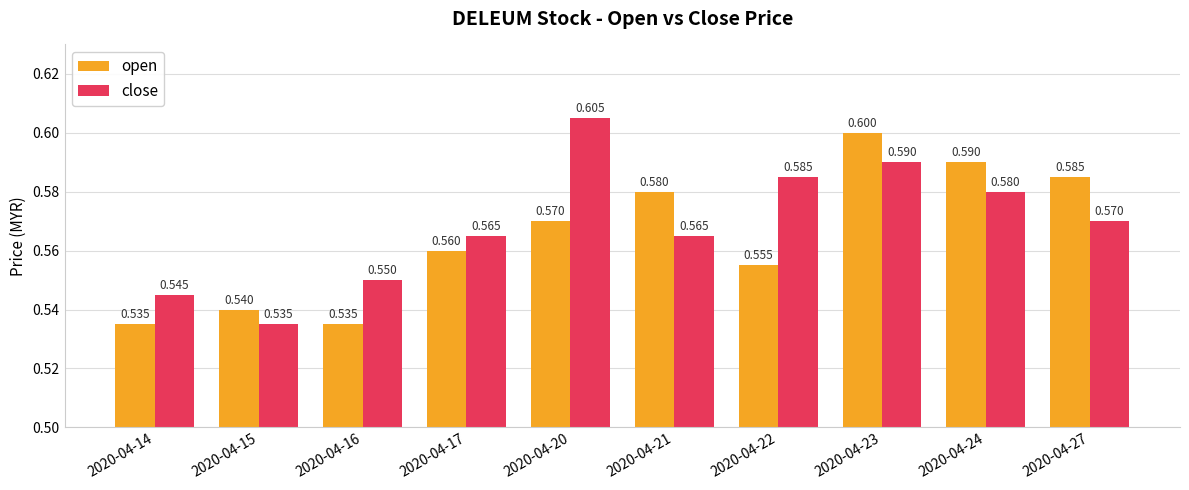

Which series has the largest total across all categories?

close